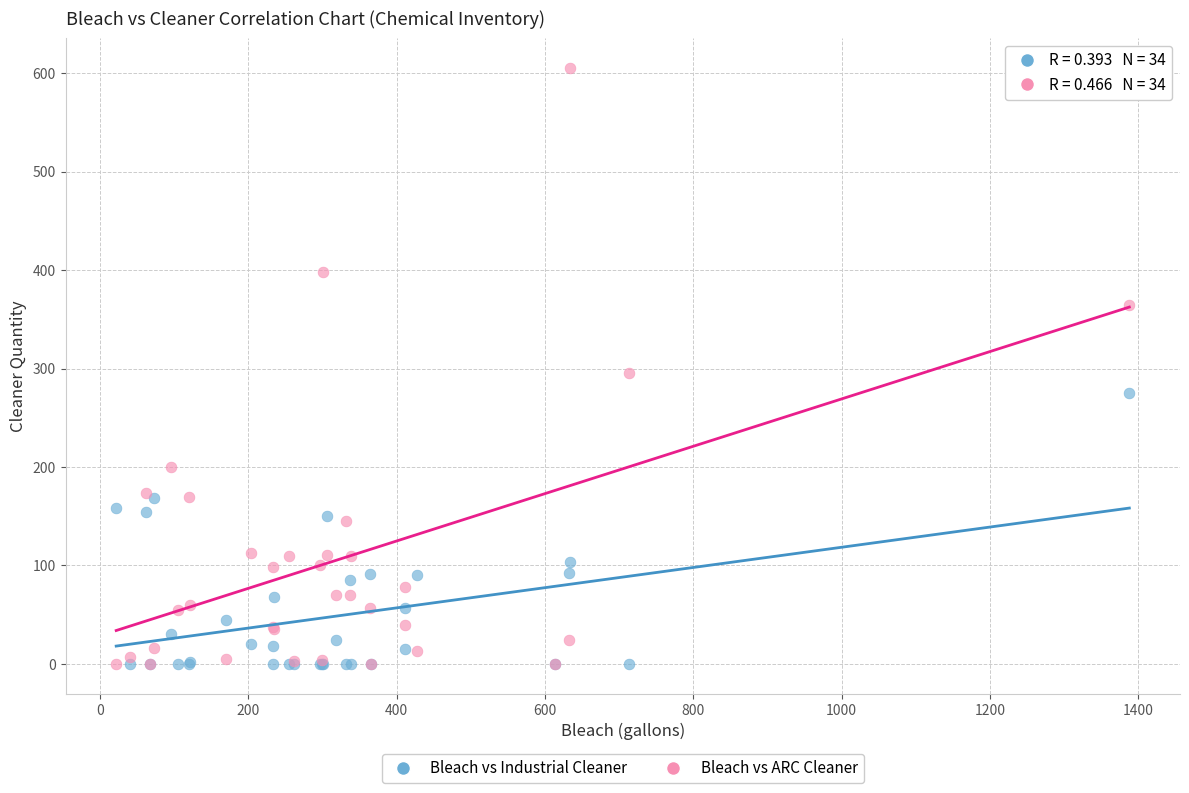

In the Bleach vs ARC Cleaner series, what Y value is closest to 302?

295.0